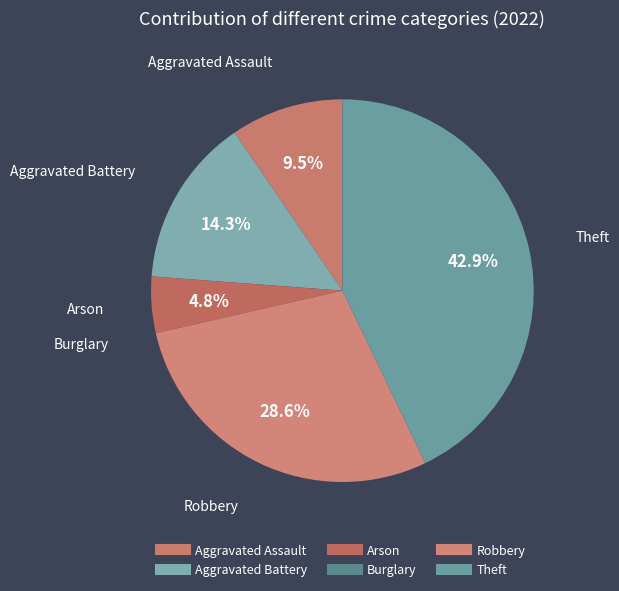

Combined, do Burglary and Robbery account for over 50%?

No